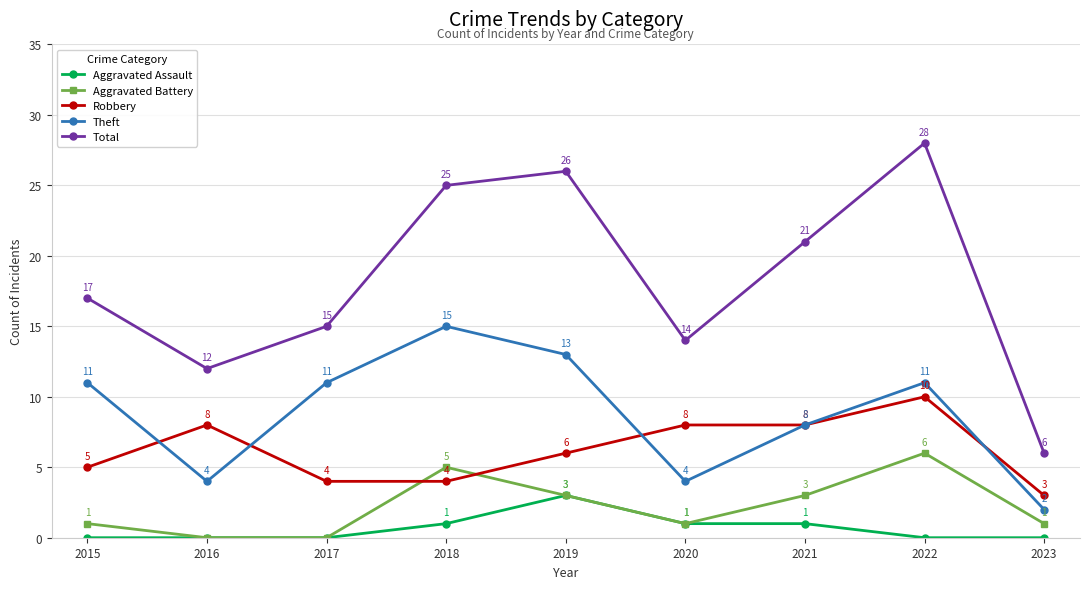

What is the value of the Robbery point at the 8th from the left?

10